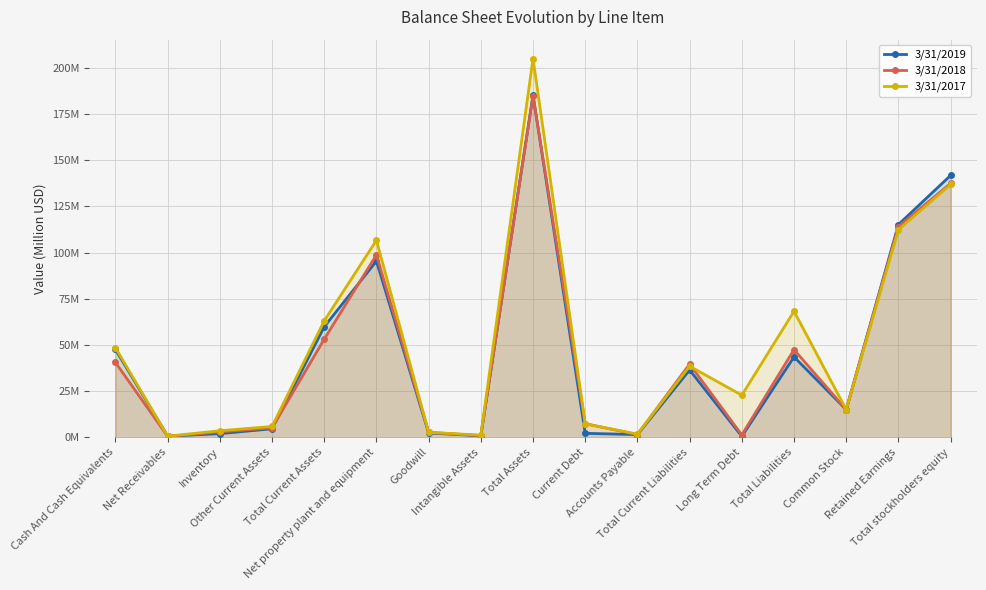

Which label corresponds to the smallest value in the chart?

Net Receivables